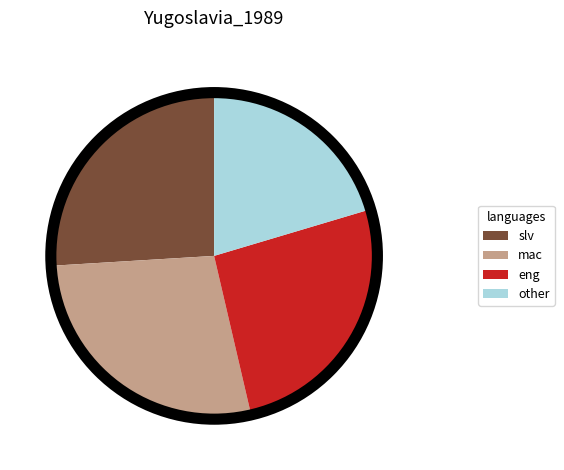

How many slices are in this pie chart?

4